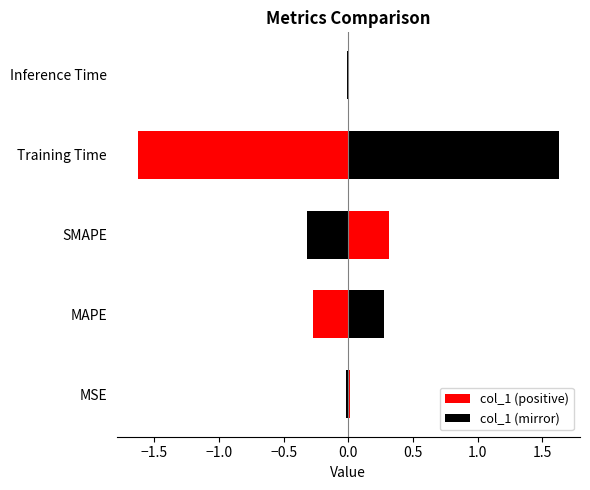

The value at SMAPE is 0.1. True or false?

False